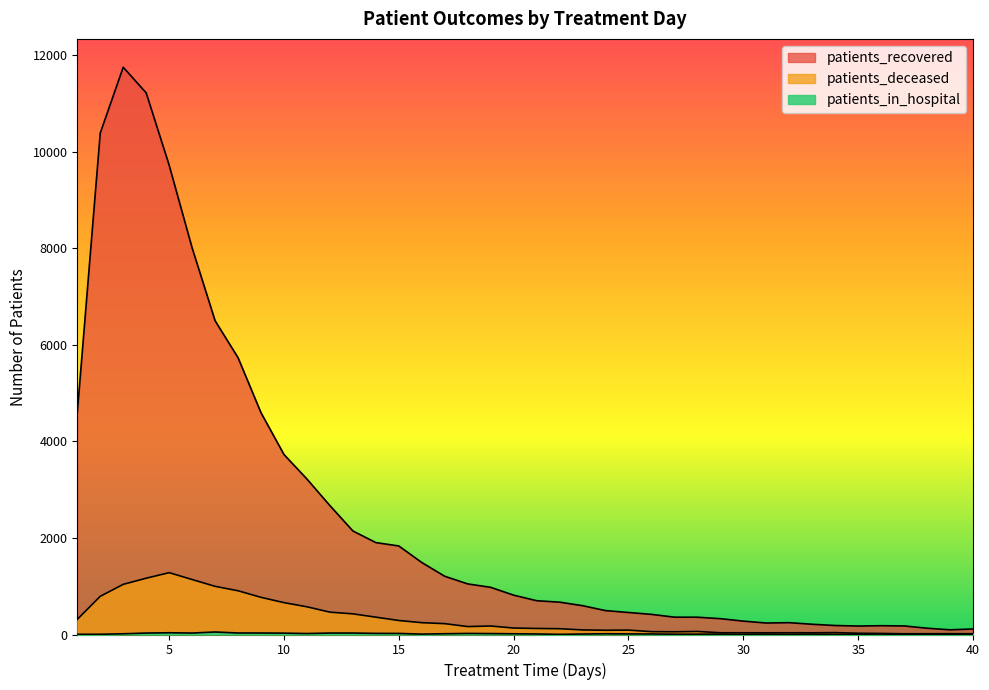

True or false: patients_in_hospital and patients_recovered cross at least once.

False